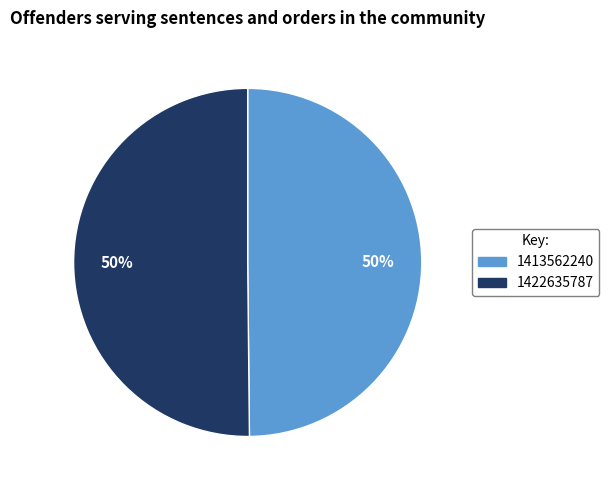

Is it true that 1413562240 is 37% of the pie?

False